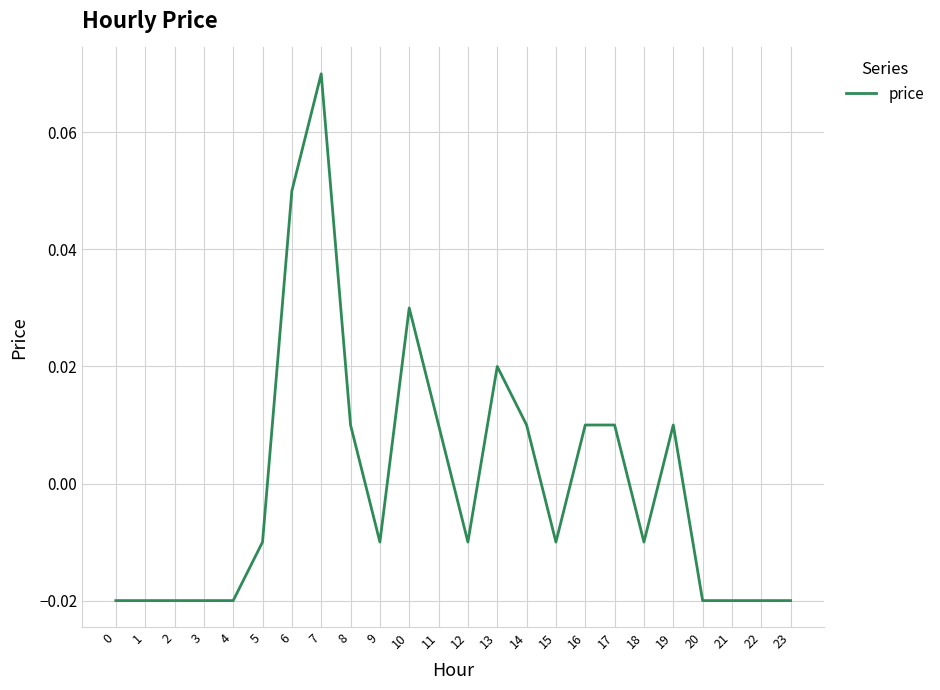

Which category has the highest value across all series?

7